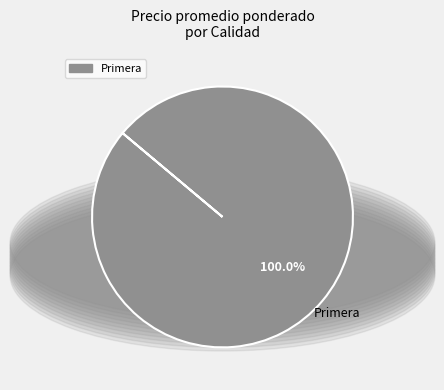

Count the number of slices in the pie.

1